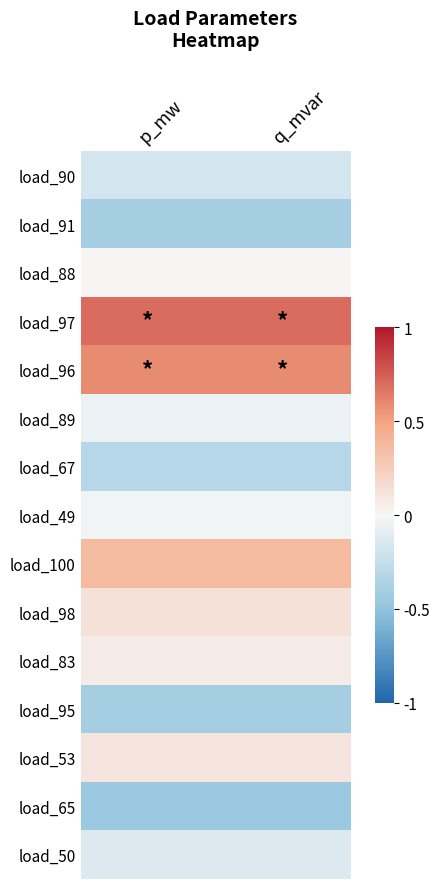

Between q_mvar and p_mw, which is larger?

q_mvar